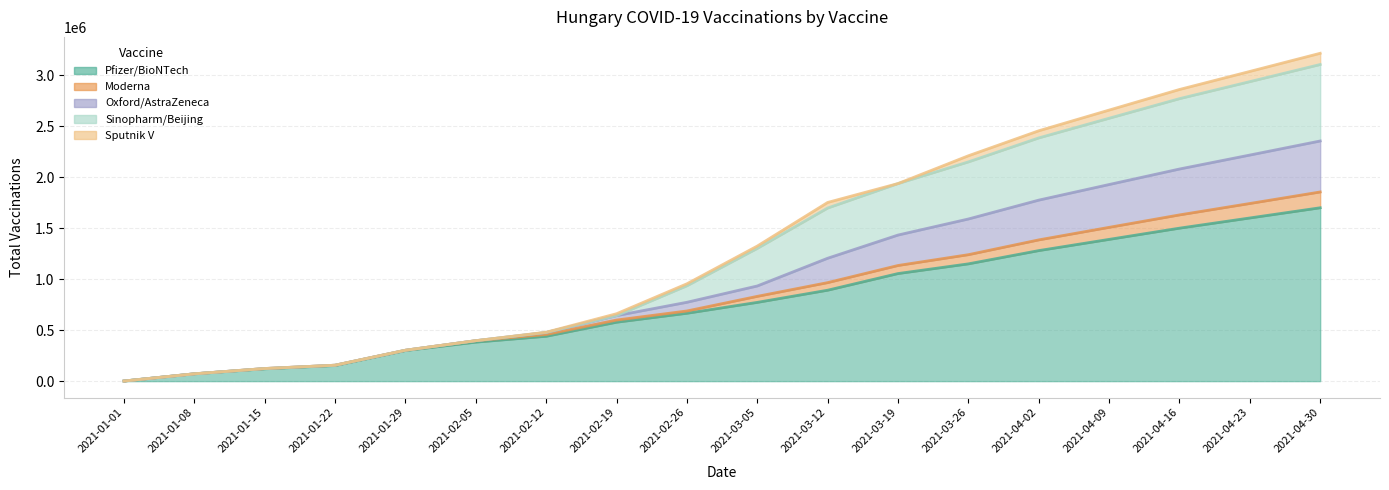

Between 2021-01-08 and 2021-02-19, which is larger?

2021-02-19